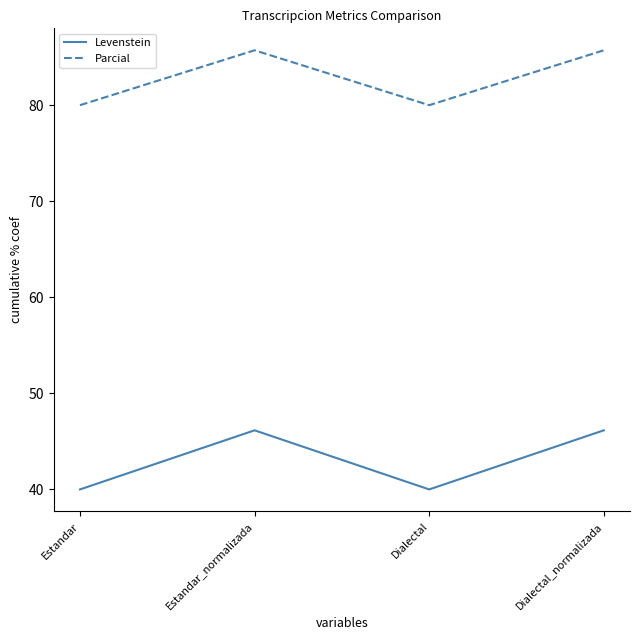

Between Estandar and Estandar_normalizada, which series saw the biggest shift?

Levenstein